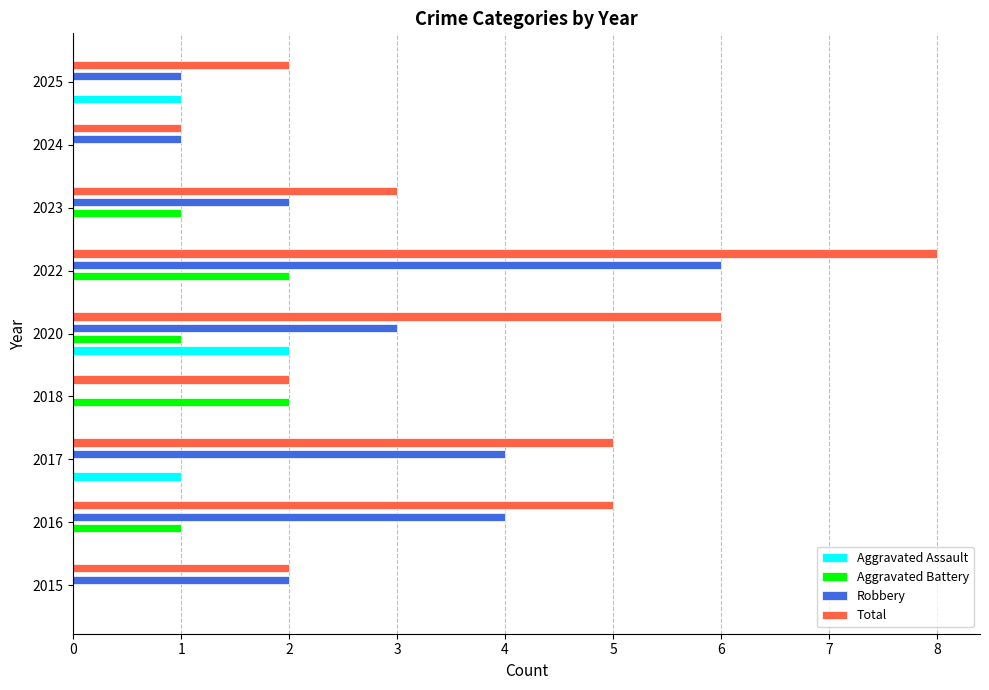

What is the sum of the Total values at 2025 and 2017?

7